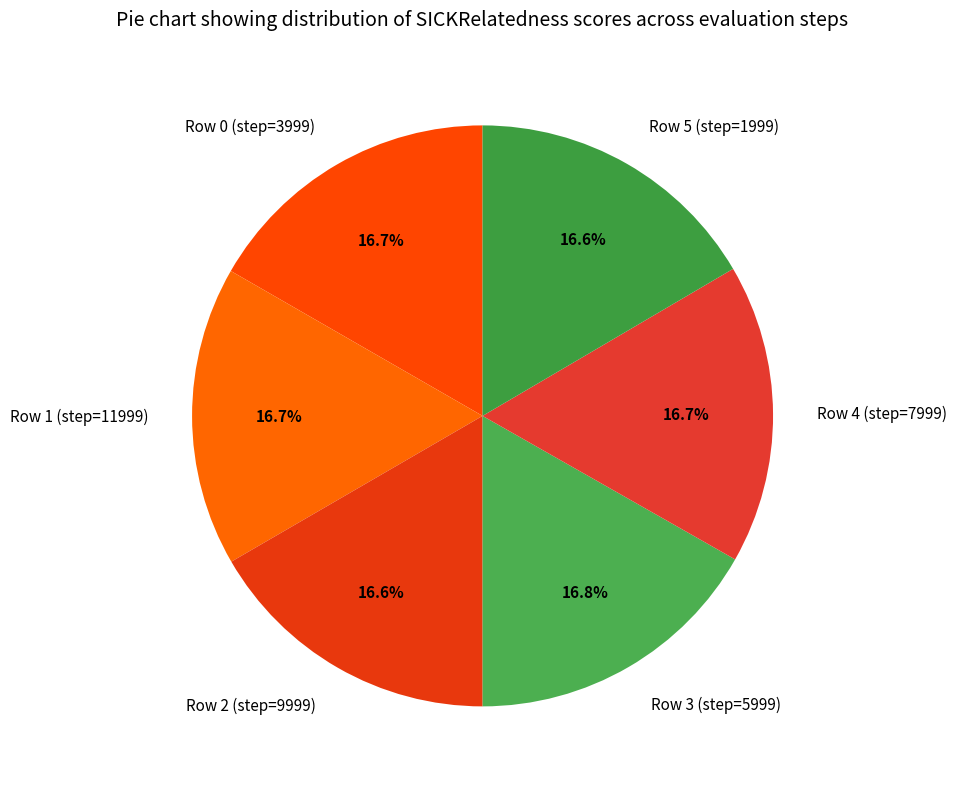

Combined, do Row 5 (step=1999) and Row 4 (step=7999) account for over 50%?

No